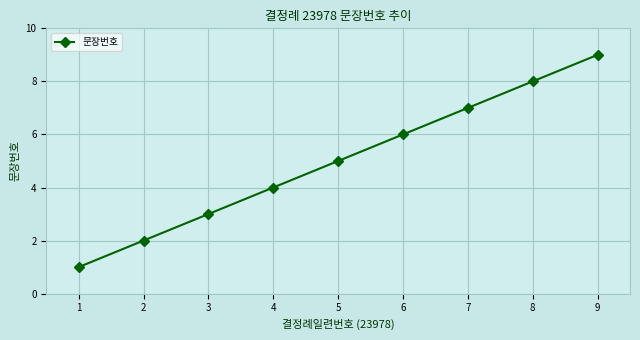

What is the average value?

5